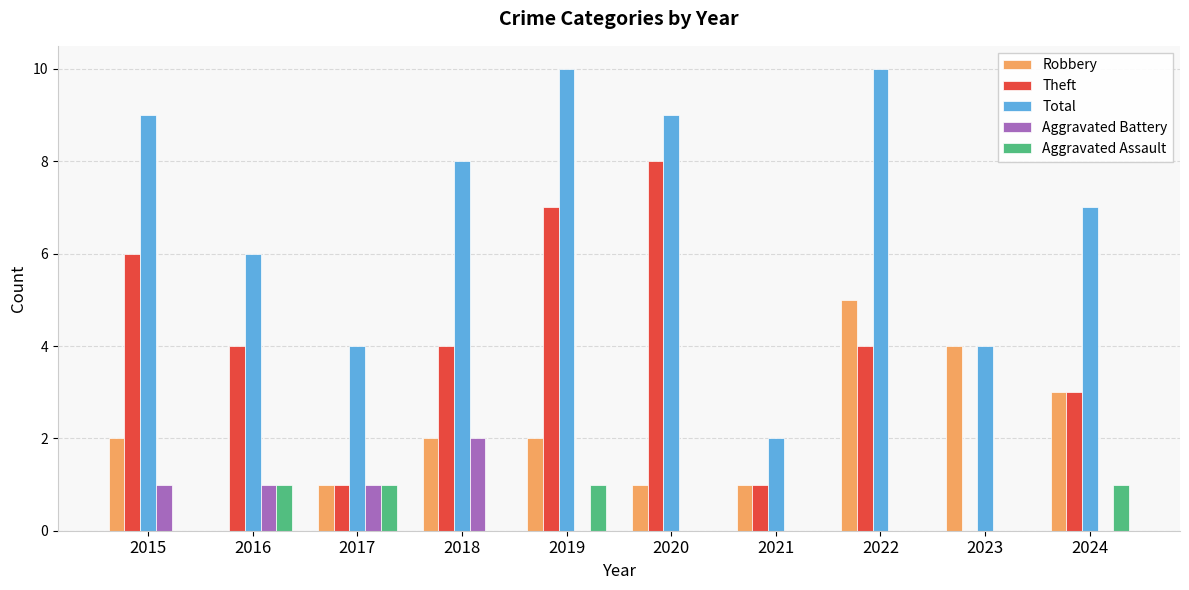

Reading left to right, what are all the values shown in this chart?

Robbery: 2015=2	2016=0	2017=1	2018=2	2019=2	2020=1	2021=1	2022=5	2023=4	2024=3
Theft: 2015=6	2016=4	2017=1	2018=4	2019=7	2020=8	2021=1	2022=4	2023=0	2024=3
Total: 2015=9	2016=6	2017=4	2018=8	2019=10	2020=9	2021=2	2022=10	2023=4	2024=7
Aggravated Battery: 2015=1	2016=1	2017=1	2018=2	2019=0	2020=0	2021=0	2022=0	2023=0	2024=0
Aggravated Assault: 2015=0	2016=1	2017=1	2018=0	2019=1	2020=0	2021=0	2022=0	2023=0	2024=1